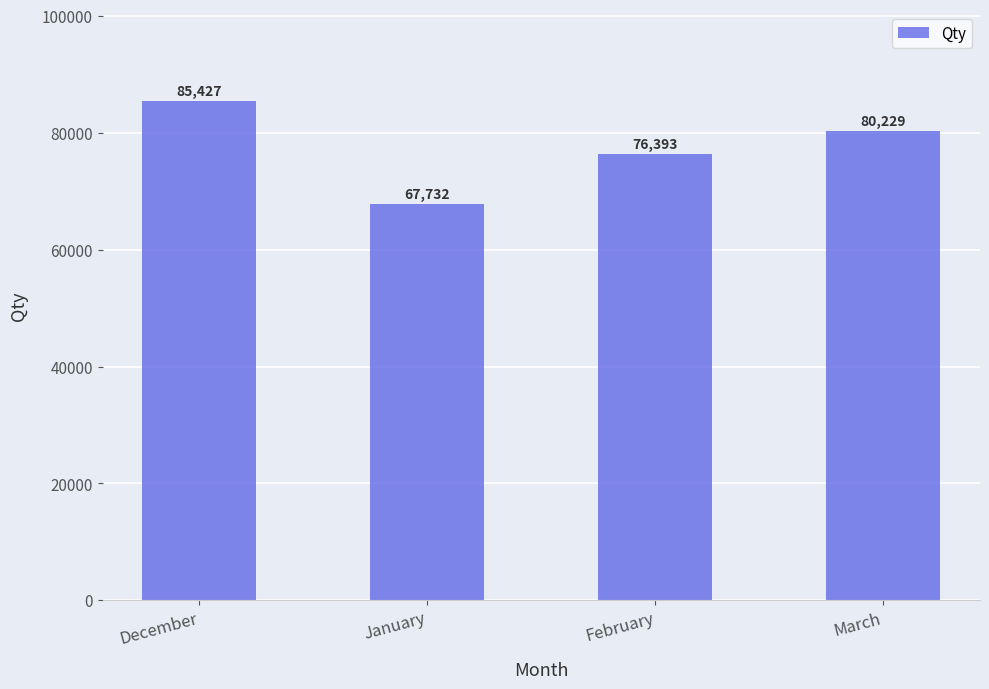

How many bars are there in total?

4